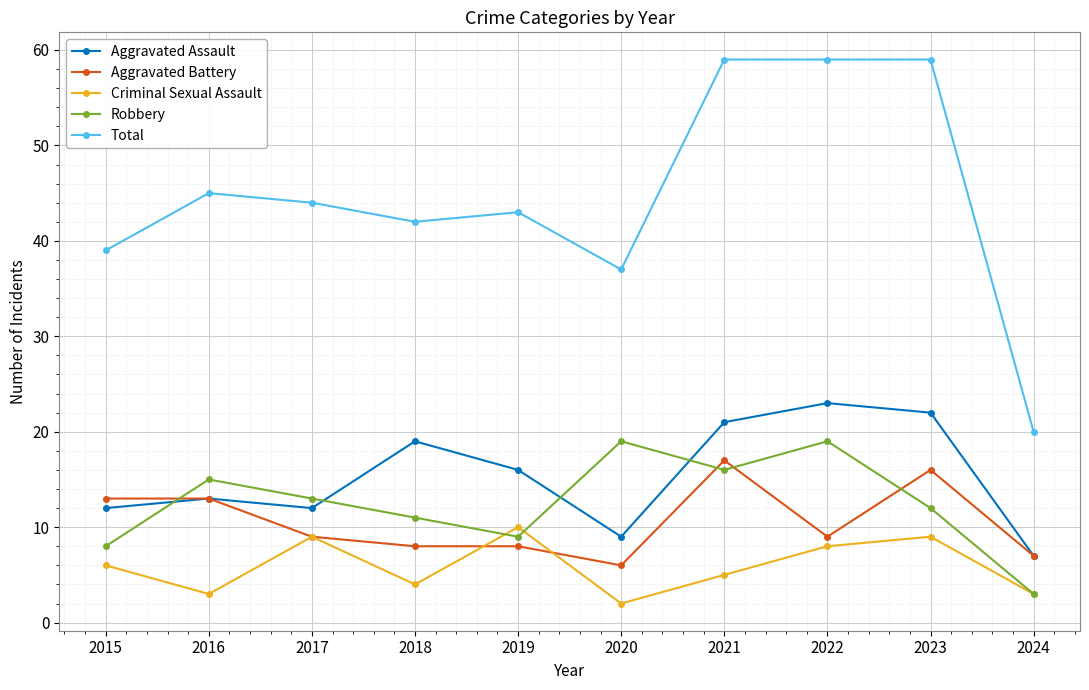

At which category does Robbery reach its first local peak?

2016